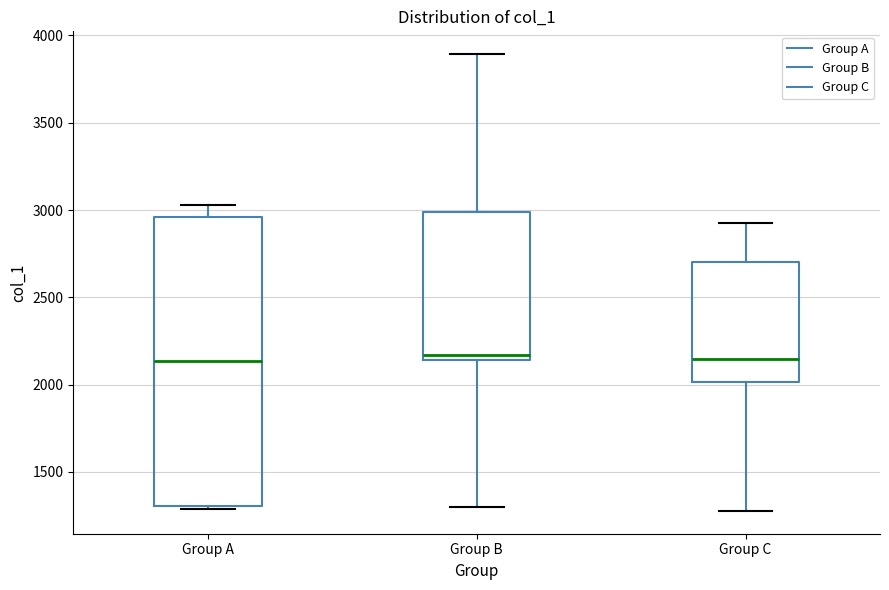

Reading left to right, read every box against the y-axis: the position of its median line, the range the box covers, and the ends of its whiskers. The values are not printed on the chart, so give them approximately, as read against the axis.

Group A: median 2150, box 1300 to 2950, whiskers 1300 (just below the box's lower edge) to 3050
Group B: median 2150 (just above the box's lower edge), box 2150 to 3000, whiskers 1300 to 3900
Group C: median 2150, box 2000 to 2700, whiskers 1300 to 2950